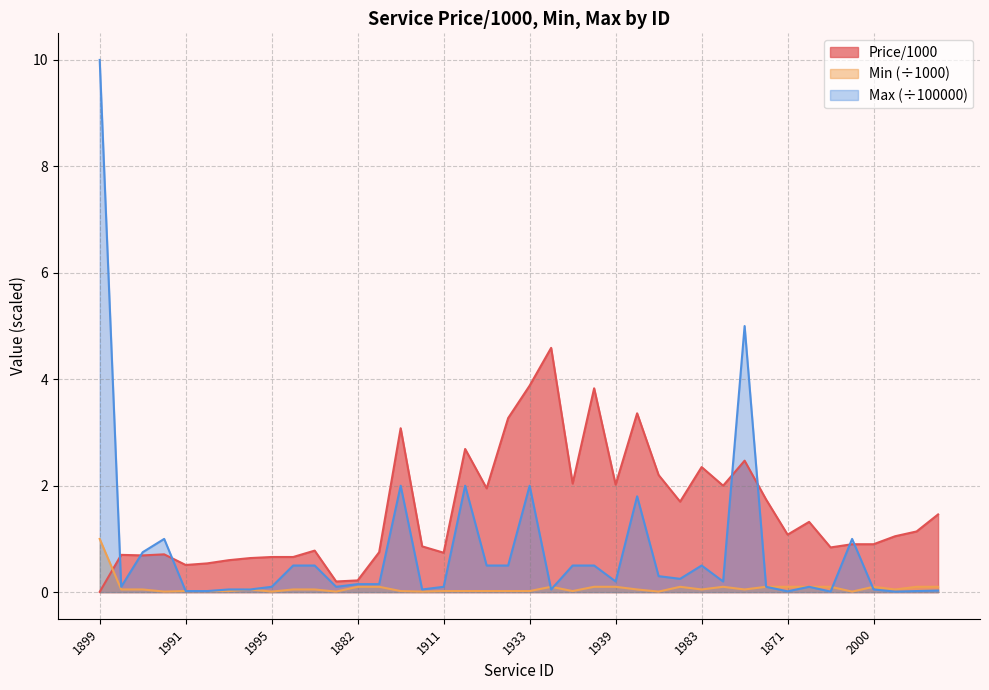

At which label is Price/1000 closest to 2?

1984